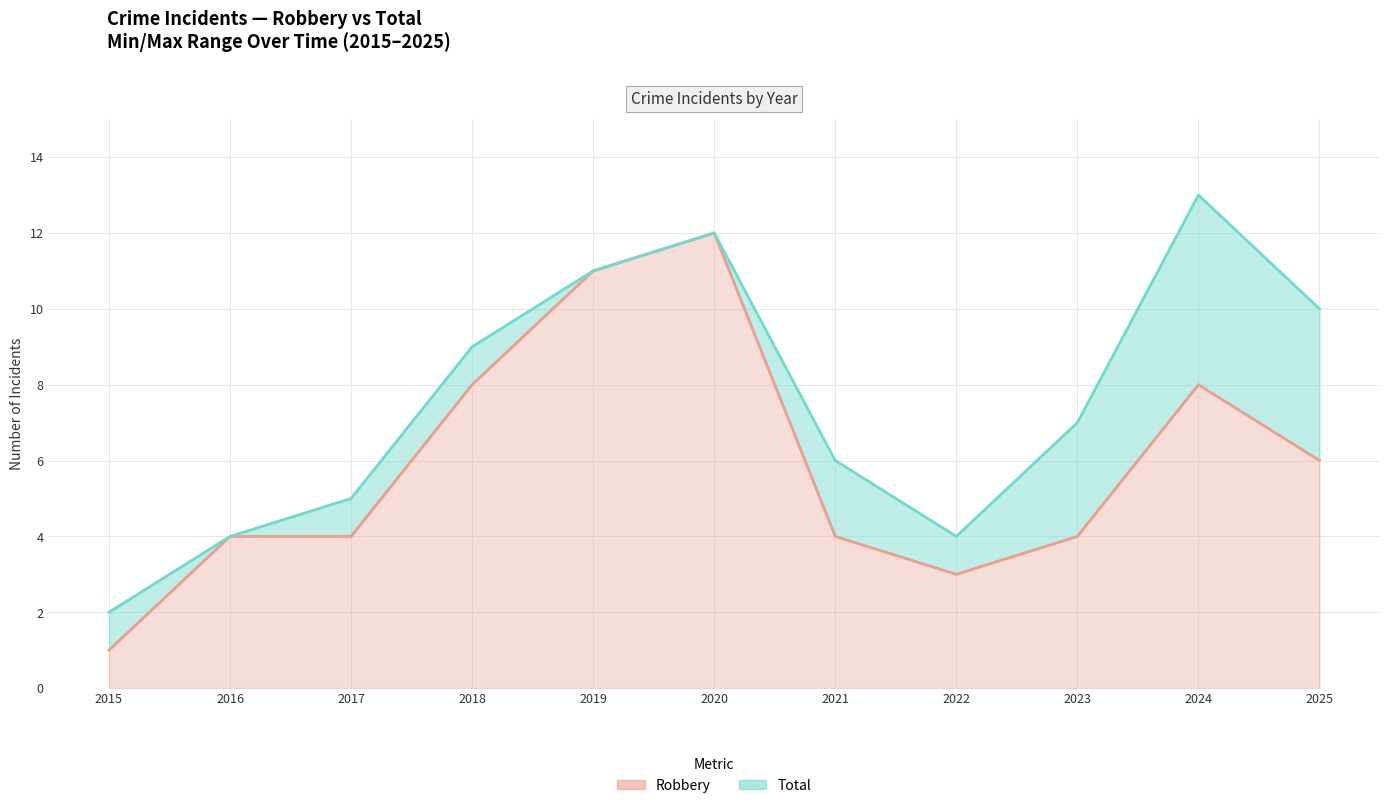

True or false: Total has more than 2 interior local peaks.

False